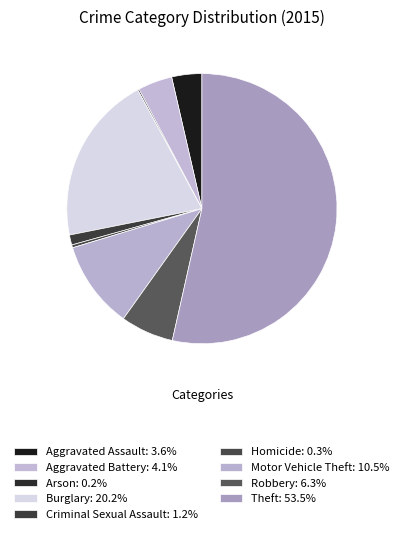

Does any single category account for the majority?

Yes